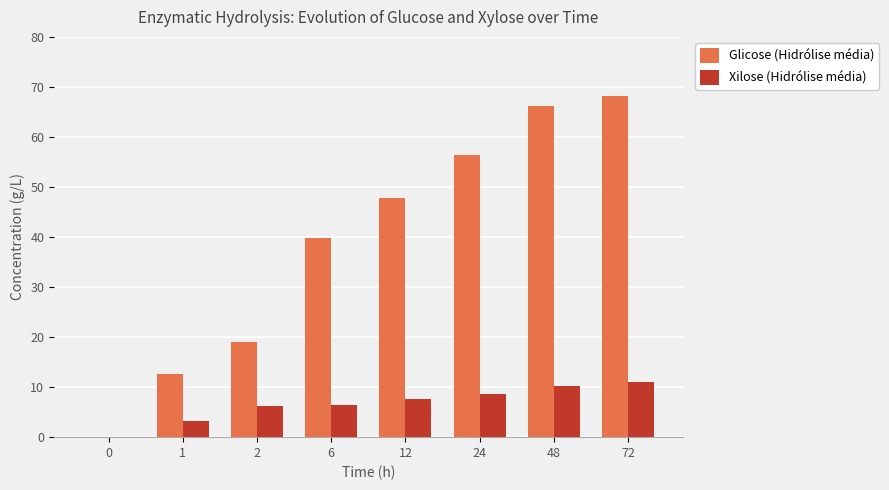

Are the bars grouped side by side (vs. stacked)?

Yes